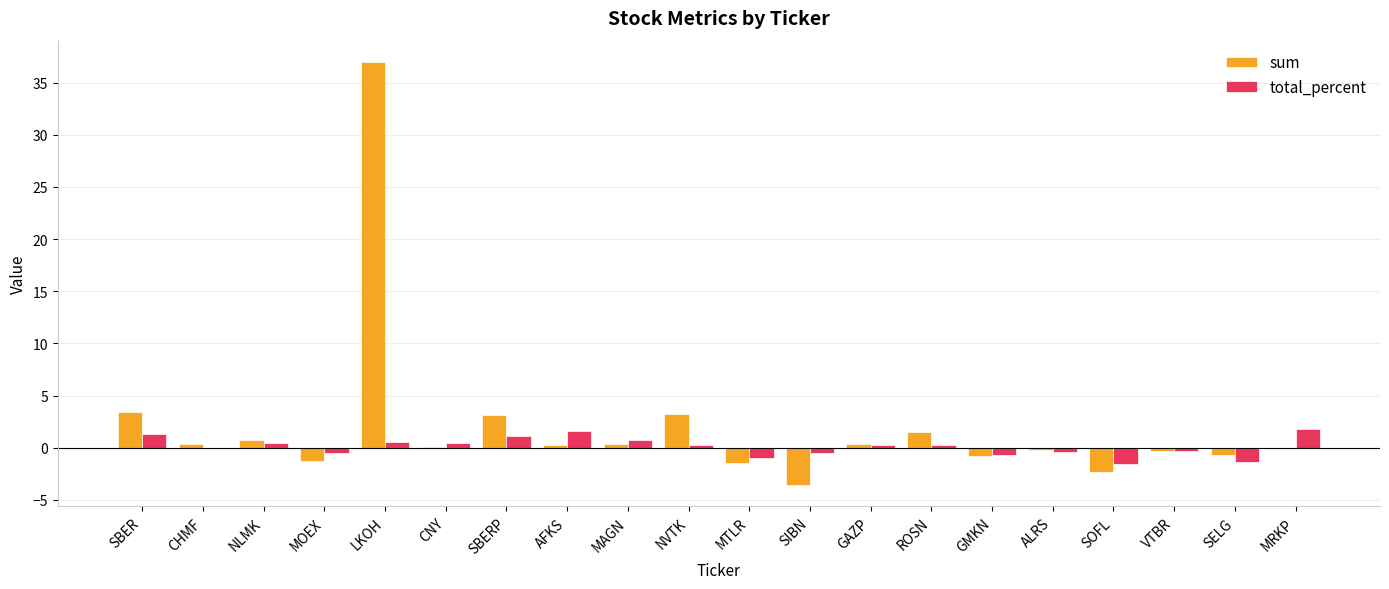

What value does the total_percent series have at MTLR?

-1.0